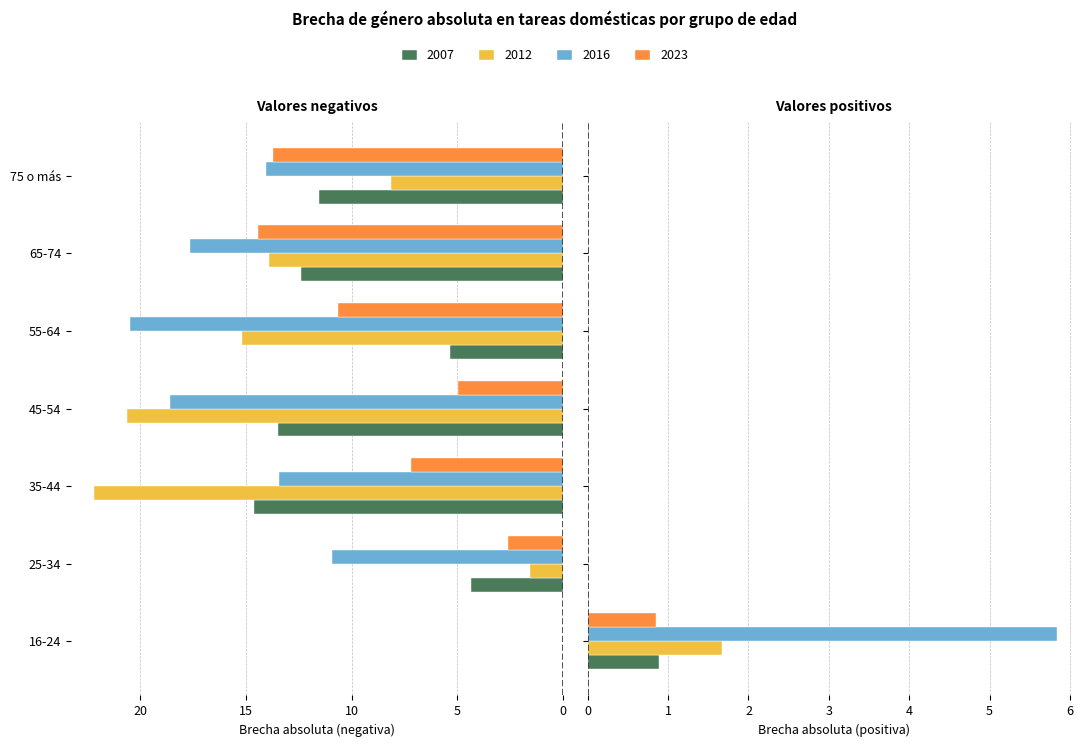

What value does the 2007 series have at 45-54?

13.5